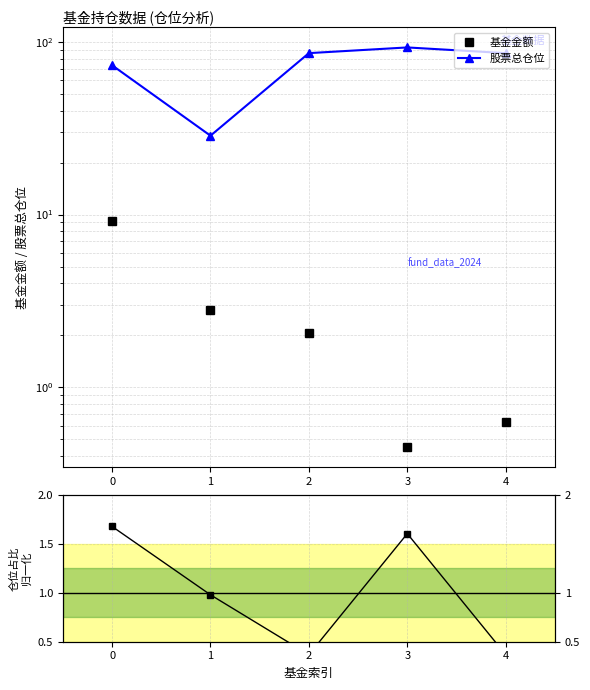

The value of 仓位占比 at 3 is 0.8. True or false?

False